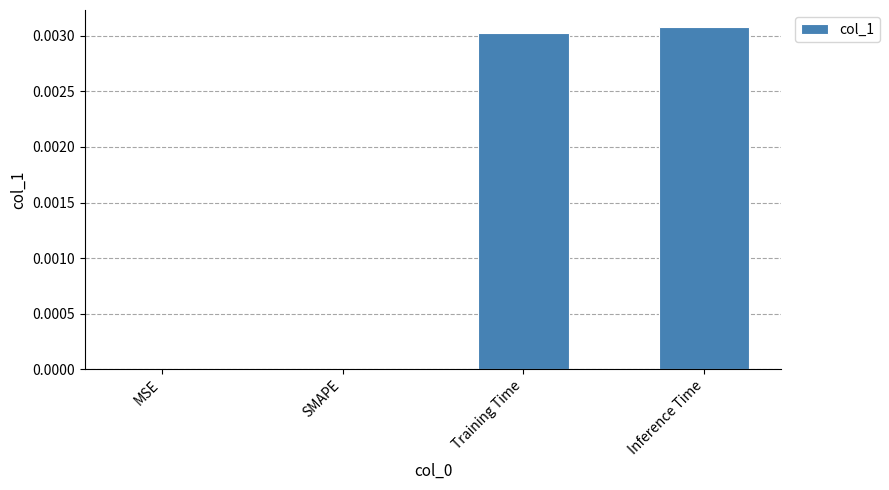

How many values are between 0 and 1?

4